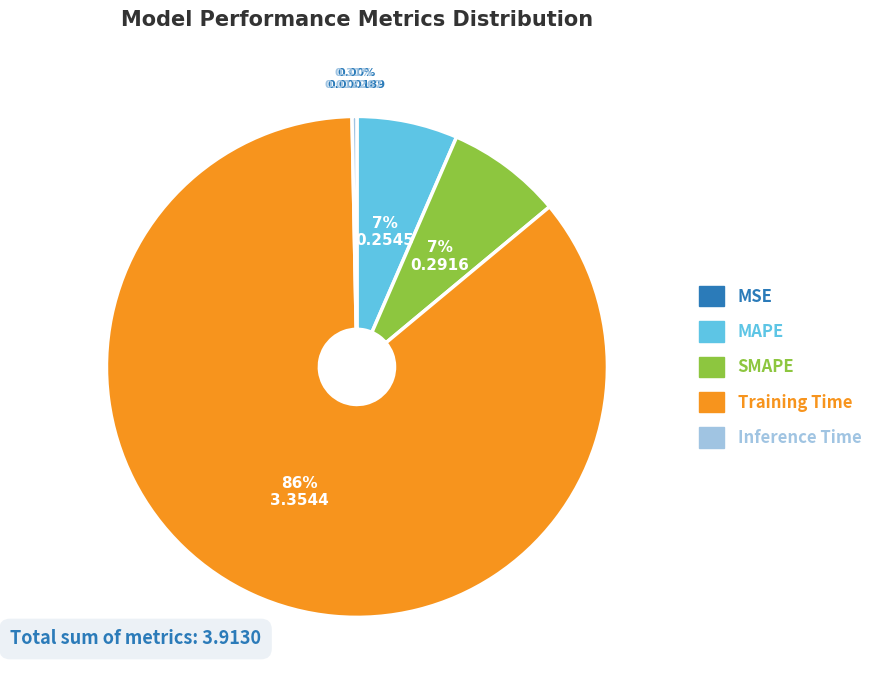

What percentage do Inference Time and MAPE together represent?

6.8%